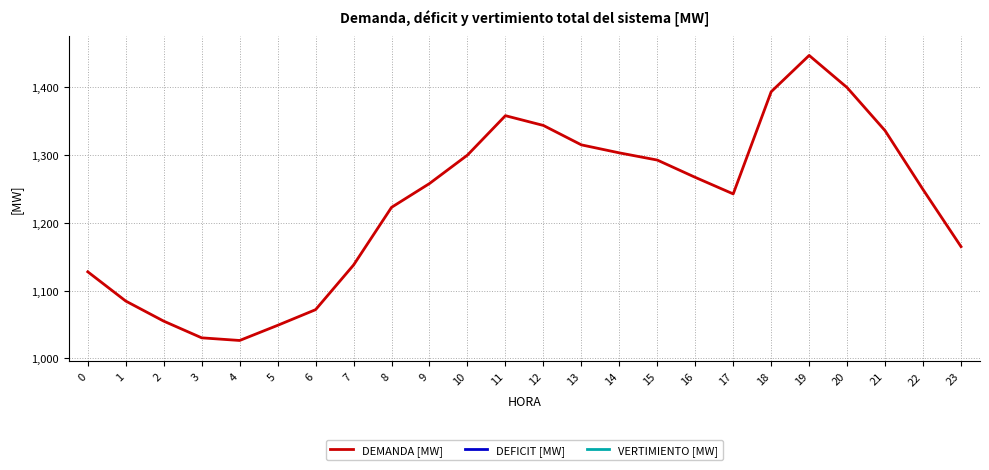

Reading left to right, extract all data points from this chart.

DEMANDA [MW]: 1127.7	1084.6	1055.0	1030.4	1026.5	1048.8	1071.9	1137.7	1222.7	1257.8	1299.7	1357.8	1343.4	1314.8	1303.0	1292.4	1266.9	1242.5	1393.1	1446.6	1399.2	1335.7	1248.9	1164.8
DEFICIT [MW]: 0.0	0.0	0.0	0.0	0.0	0.0	0.0	0.0	0.0	0.0	0.0	0.0	0.0	0.0	0.0	0.0	0.0	0.0	0.0	0.0	0.0	0.0	0.0	0.0
VERTIMIENTO [MW]: 0.0	0.0	0.0	0.0	0.0	0.0	0.0	0.0	0.0	0.0	0.0	0.0	0.0	0.0	0.0	0.0	0.0	0.0	0.0	0.0	0.0	0.0	0.0	0.0